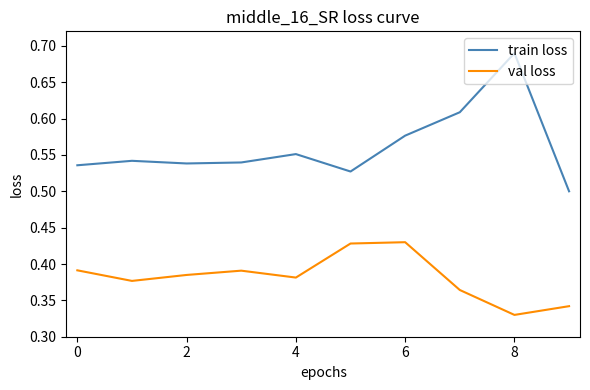

Rank the series by their maximum value, from lowest to highest.

val loss, train loss